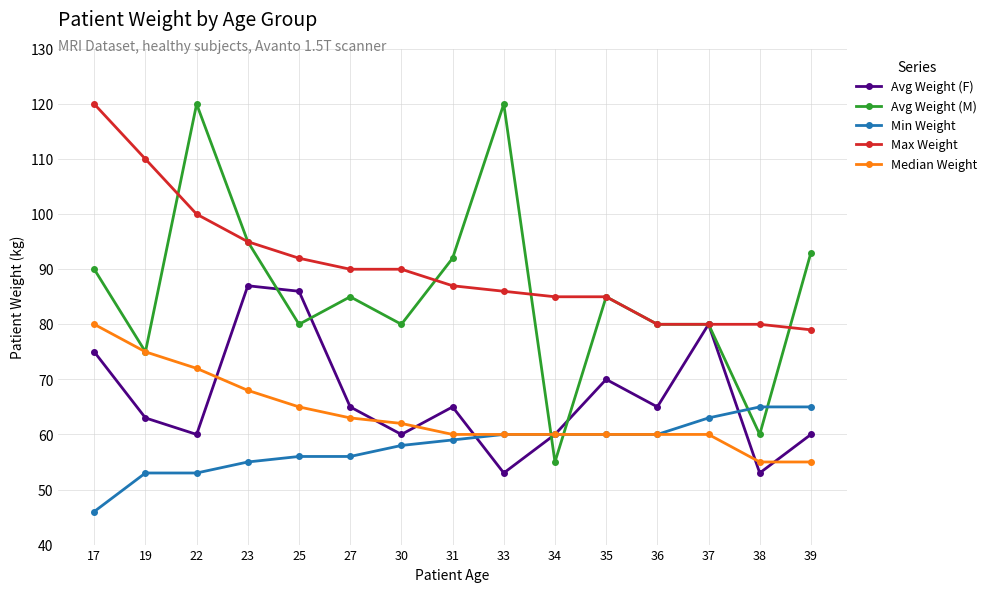

The value of Avg Weight (M) at 25 is 80. True or false?

True